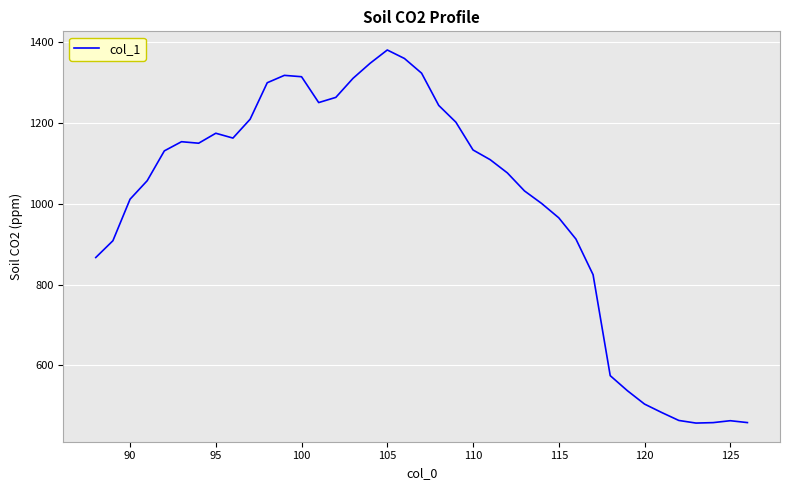

What is the greatest value displayed?

1379.5